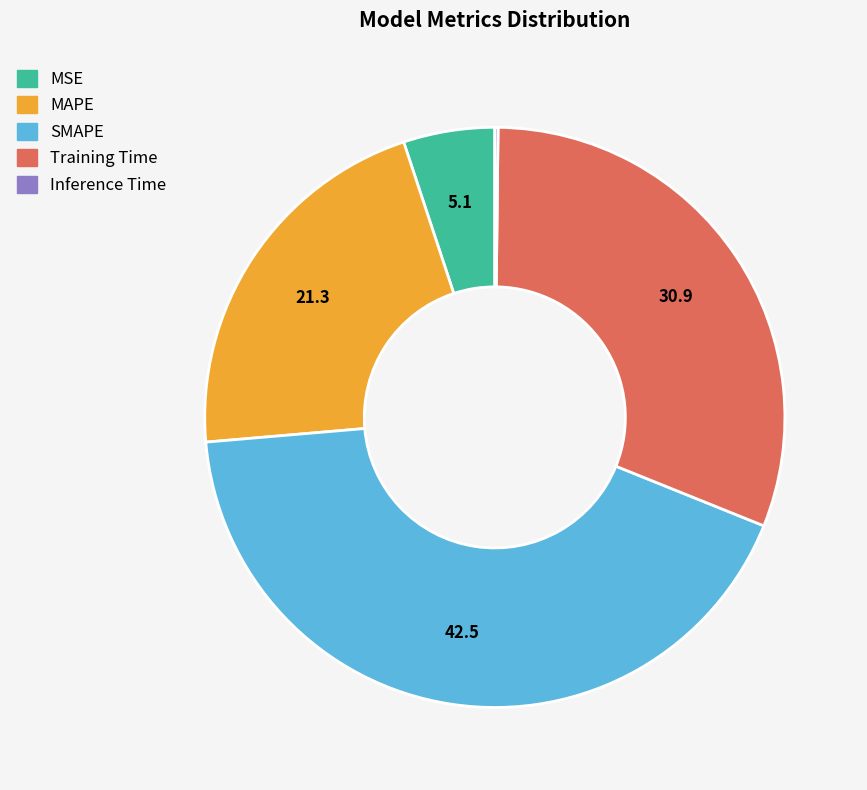

What is the largest slice in the pie chart?

SMAPE